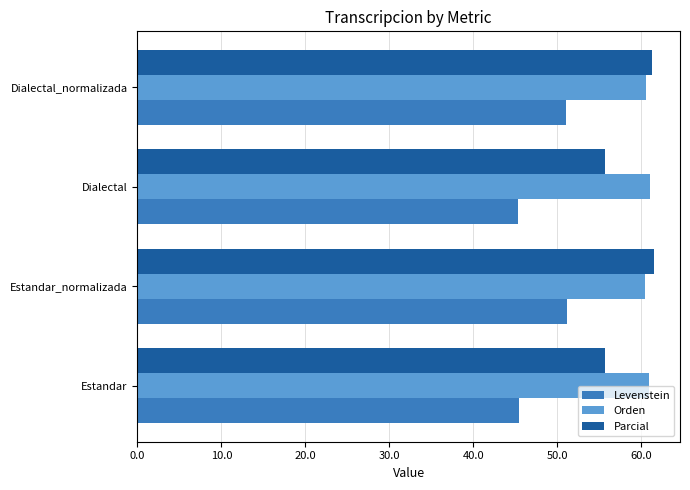

What is the spread (max minus min) of values at Estandar_normalizada?

10.4